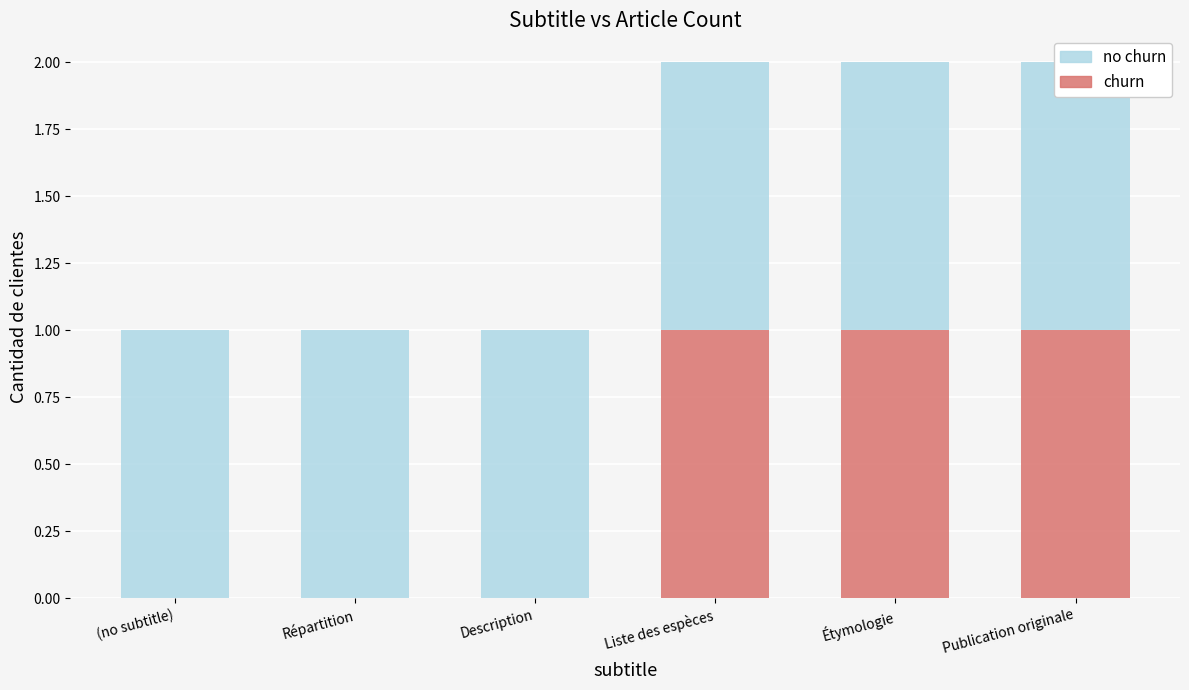

Rank the categories by churn value from lowest to highest.

(no subtitle), Répartition, Description, Liste des espèces, Étymologie, Publication originale